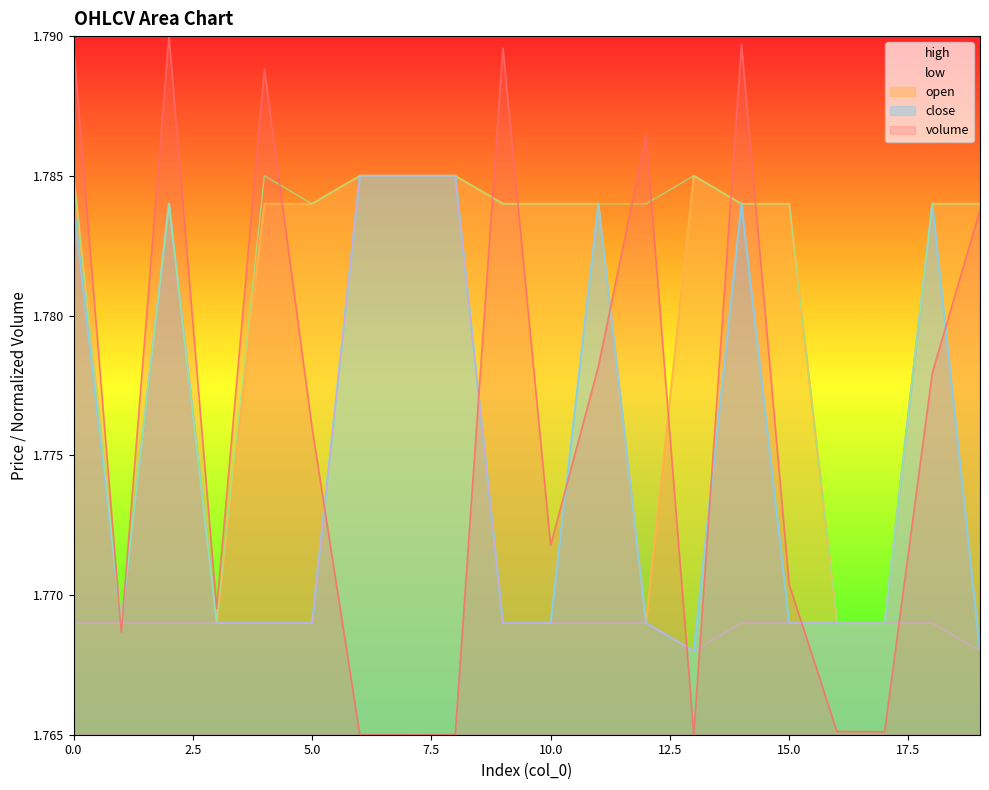

At which label is close closest to 1?

13